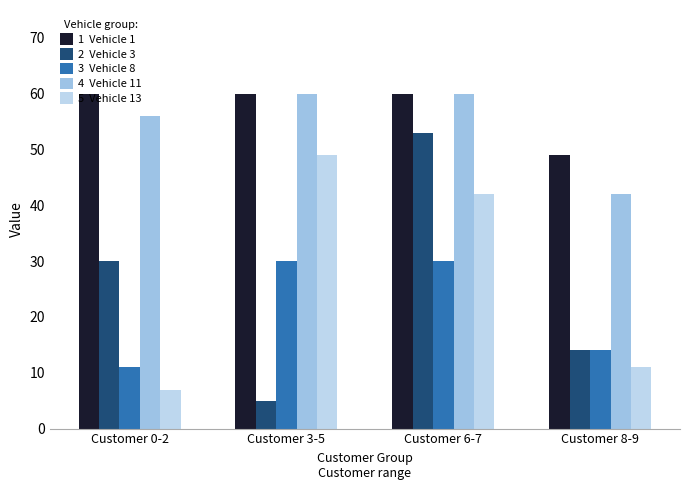

How many data points does each series have?

4